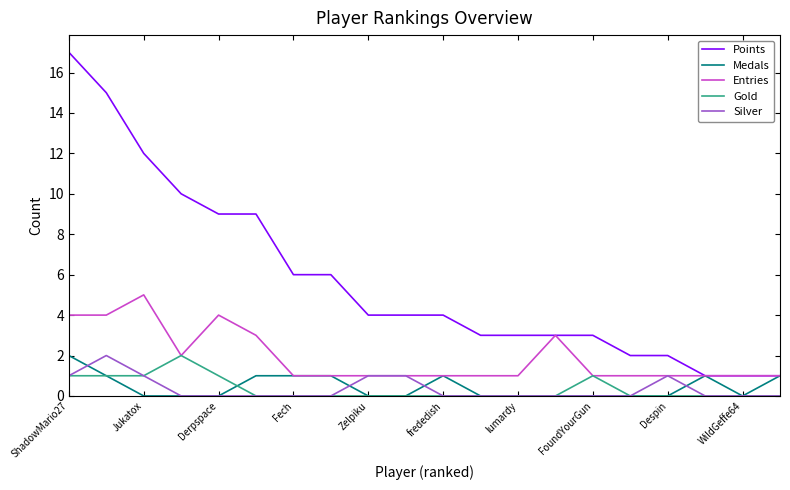

Which series has the largest range (max minus min)?

Points